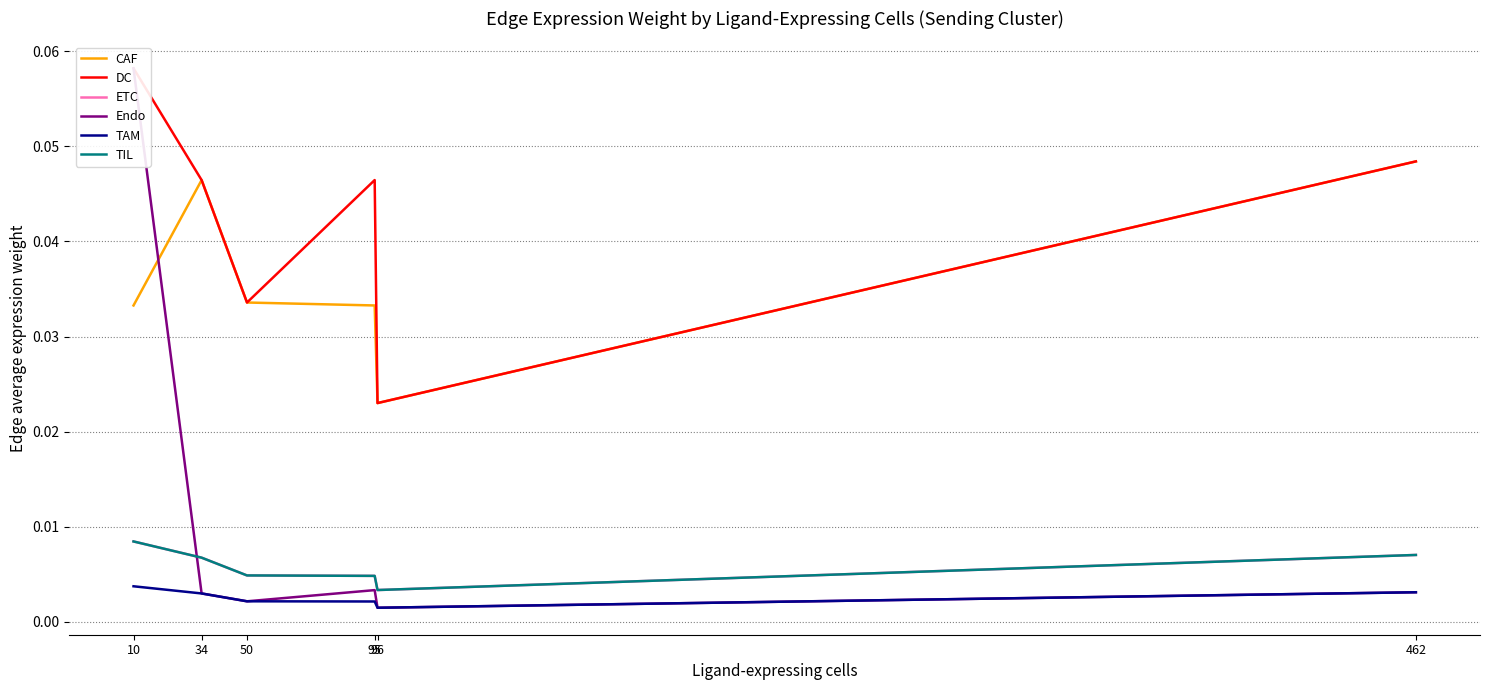

Reading left to right, list all the values displayed in this chart.

CAF: 0.0	0.0	0.0	0.0	0.0	0.0
DC: 0.1	0.0	0.0	0.0	0.0	0.0
ETC: 0.0	0.0	0.0	0.0	0.0	0.0
Endo: 0.1	0.0	0.0	0.0	0.0	0.0
TAM: 0.0	0.0	0.0	0.0	0.0	0.0
TIL: 0.0	0.0	0.0	0.0	0.0	0.0